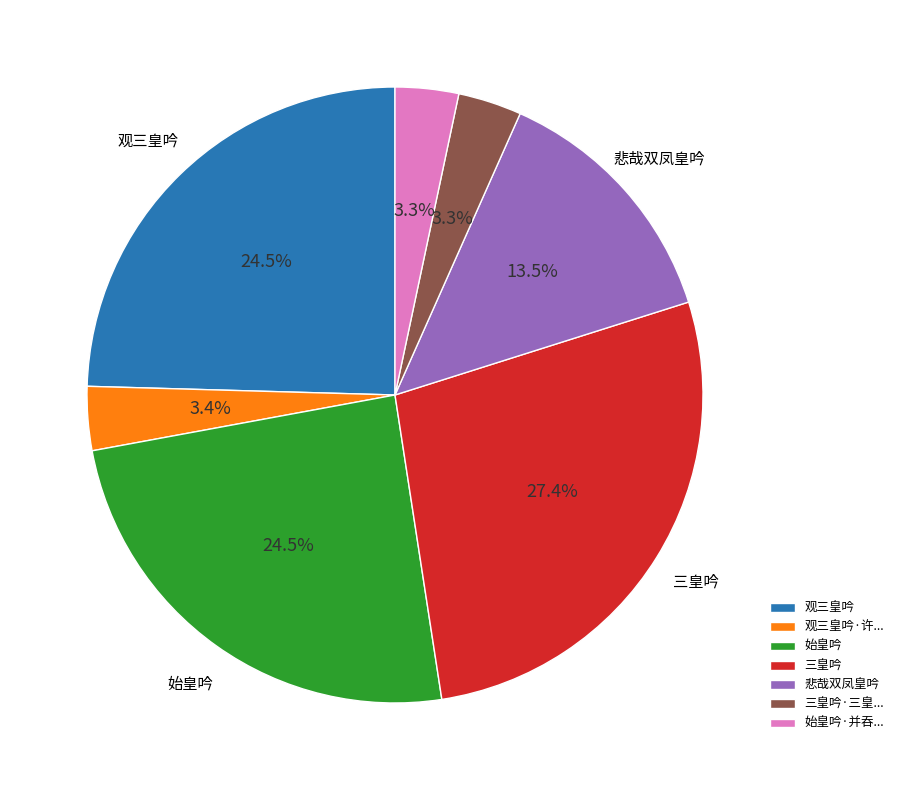

Does any single category account for the majority?

No